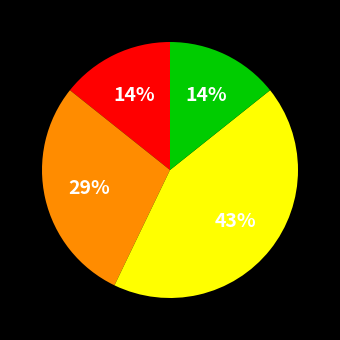

Count the number of slices in the pie.

4